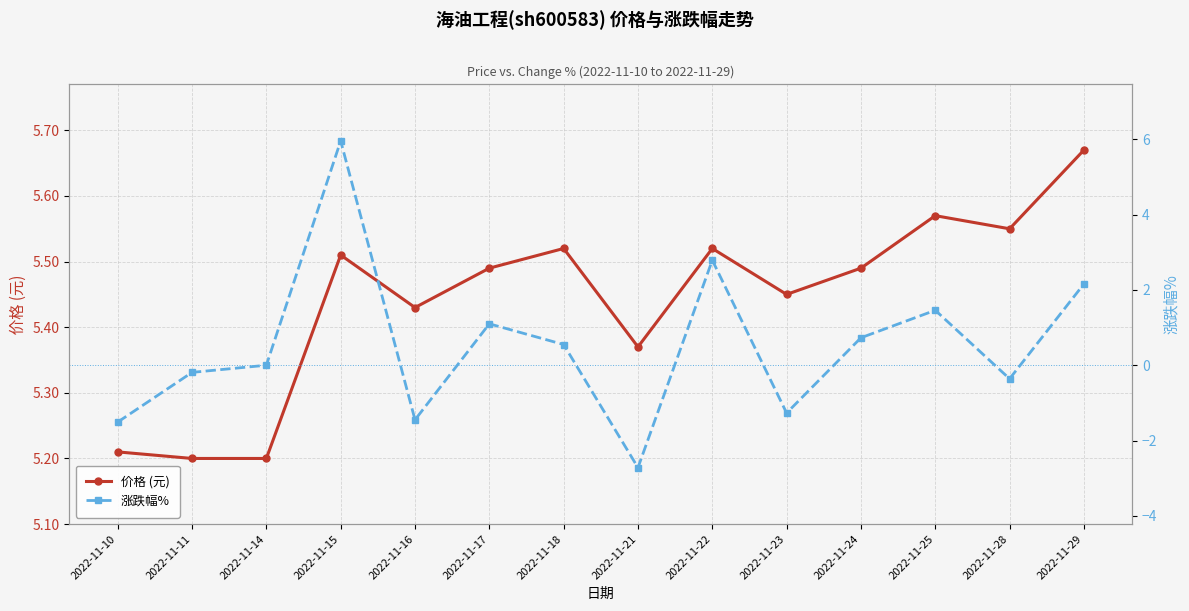

What is the difference between the highest and lowest values at 2022-11-22?

2.7